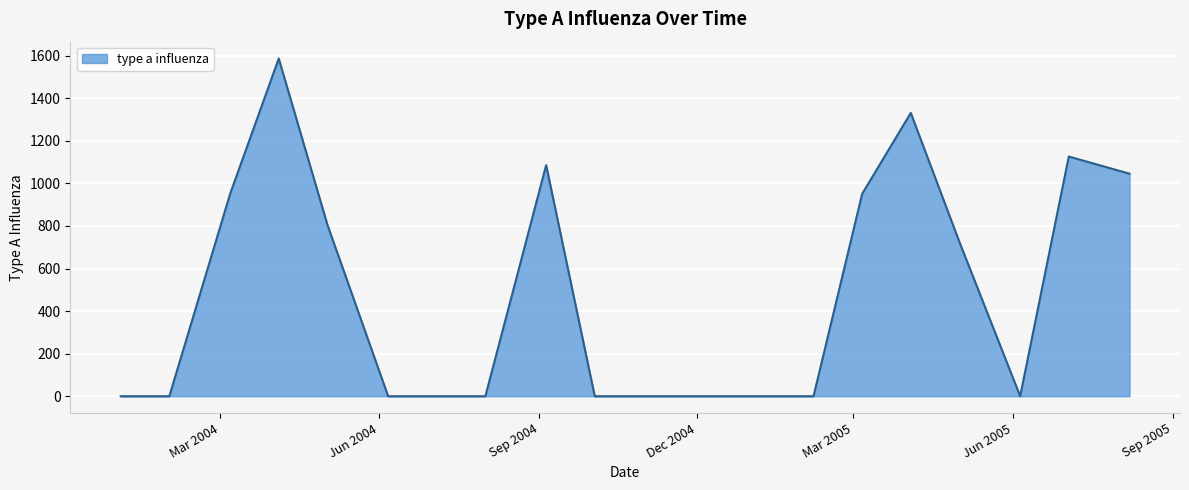

What is the maximum value shown in the chart?

1587.0